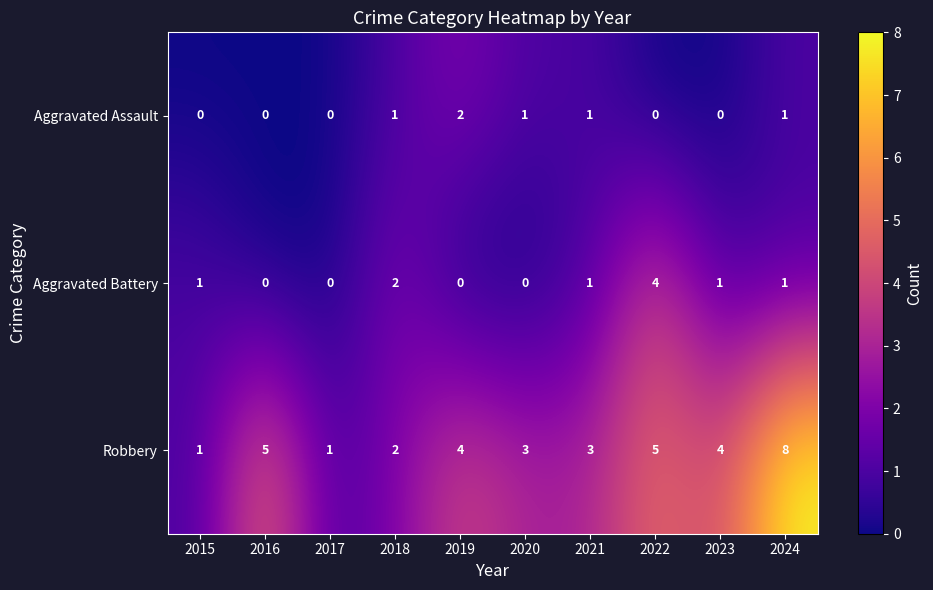

The Aggravated Battery series shows 2 at 2021. True or false?

False